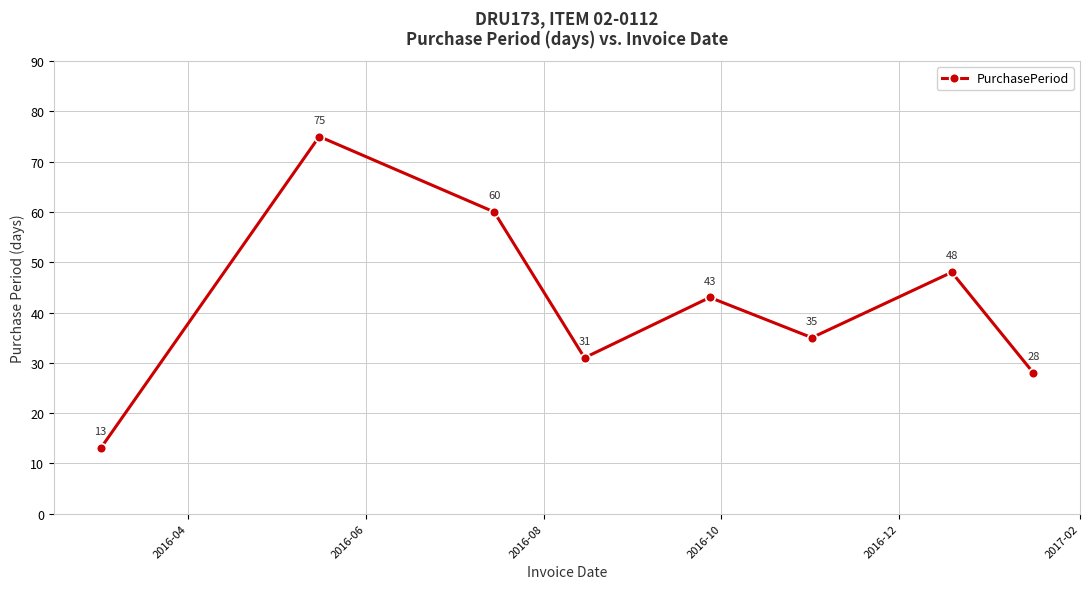

Count the number of categories in the chart.

8